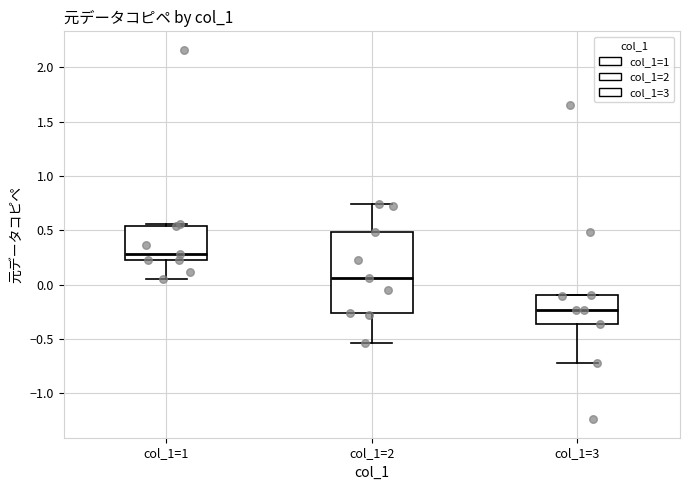

Reading left to right, transcribe this box plot: for each box, give where its median line is, the range the box spans, and where its two whiskers end, as read against the y-axis. The values are not printed on the chart, so give them approximately, as read against the axis.

col_1=1: median 0.30, box 0.25 to 0.55, whiskers 0.05 to 0.55 (just above the box's upper edge)
col_1=2: median 0.05, box -0.25 to 0.50, whiskers -0.55 to 0.75
col_1=3: median -0.25, box -0.35 to -0.10, whiskers -0.70 to -0.10